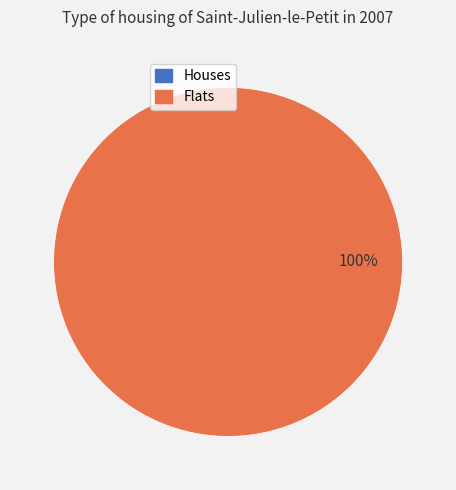

Is it true that 1 is 100% of the pie?

True